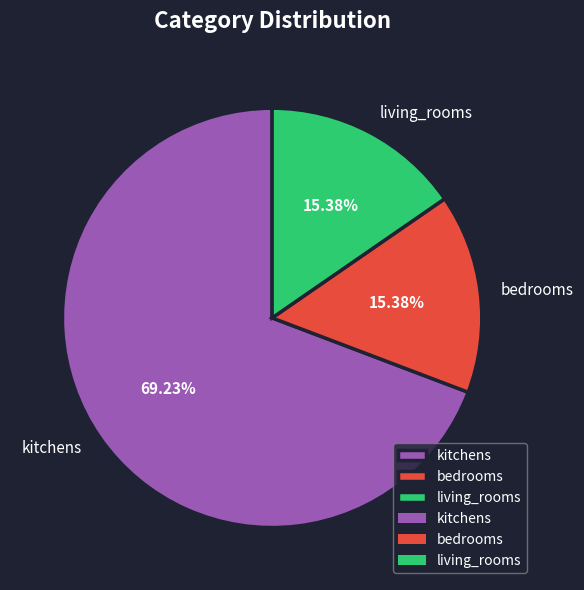

Is it true that living_rooms is 4% of the pie?

False